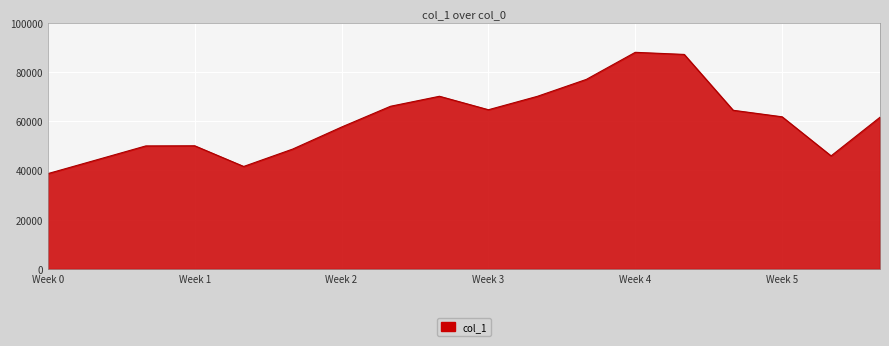

What is the greatest value displayed?

87958